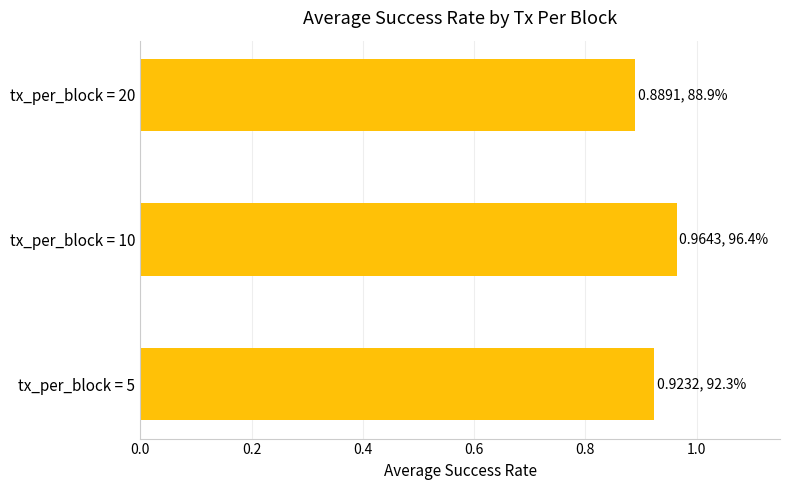

Rank the categories by value from highest to lowest.

tx_per_block = 10, tx_per_block = 5, tx_per_block = 20